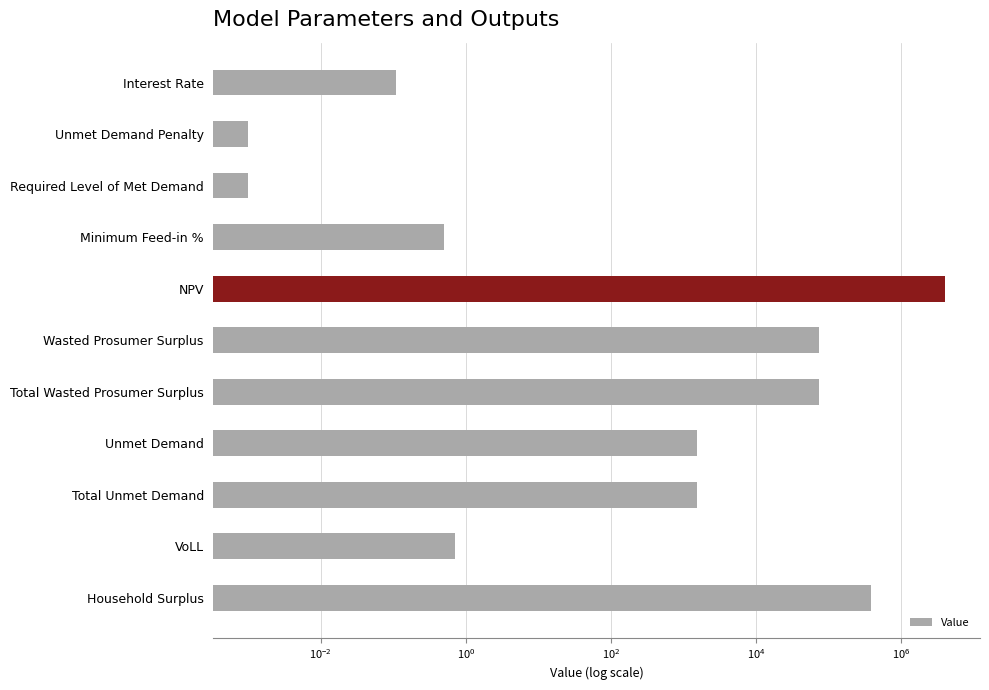

What value does the data have at Minimum Feed-in %?

0.5